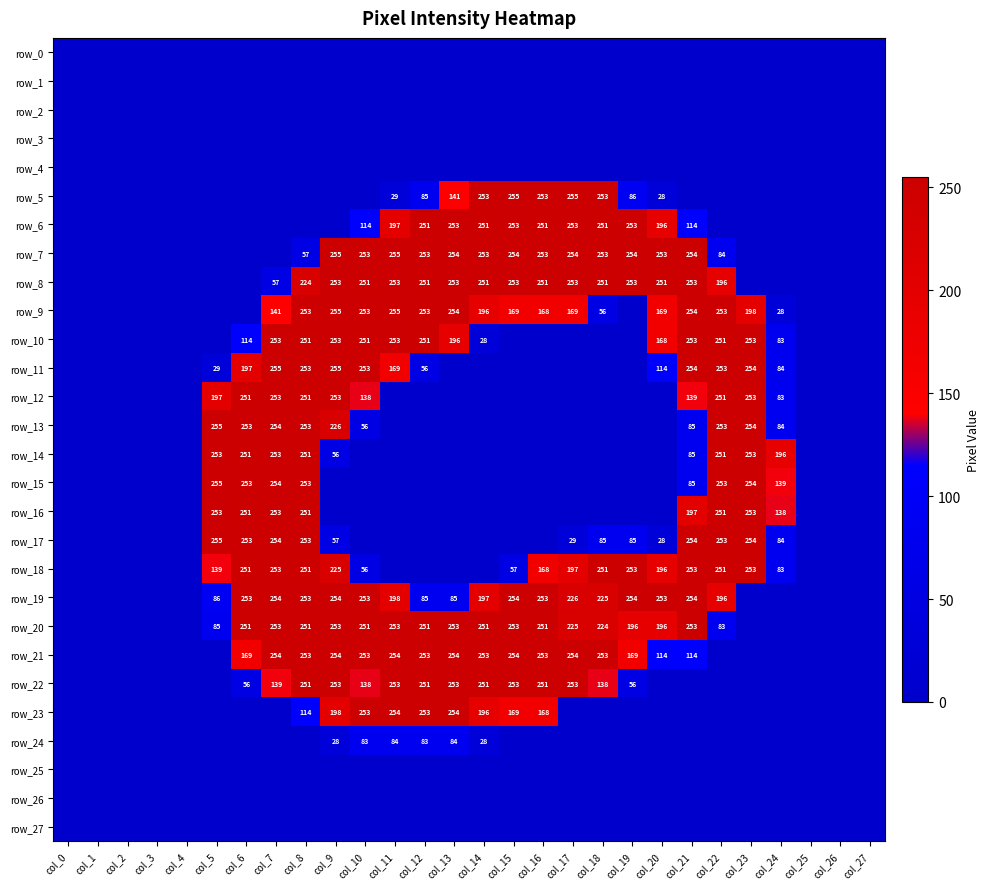

Reading left to right, extract all data points from this chart.

row_0: 0	0	0	0	0	0	0	0	0	0	0	0	0	0	0	0	0	0	0	0	0	0	0	0	0	0	0	0
row_1: 0	0	0	0	0	0	0	0	0	0	0	0	0	0	0	0	0	0	0	0	0	0	0	0	0	0	0	0
row_2: 0	0	0	0	0	0	0	0	0	0	0	0	0	0	0	0	0	0	0	0	0	0	0	0	0	0	0	0
row_3: 0	0	0	0	0	0	0	0	0	0	0	0	0	0	0	0	0	0	0	0	0	0	0	0	0	0	0	0
row_4: 0	0	0	0	0	0	0	0	0	0	0	0	0	0	0	0	0	0	0	0	0	0	0	0	0	0	0	0
row_5: 0	0	0	0	0	0	0	0	0	0	0	29	85	141	253	255	253	255	253	86	28	0	0	0	0	0	0	0
row_6: 0	0	0	0	0	0	0	0	0	0	114	197	251	253	251	253	251	253	251	253	196	114	0	0	0	0	0	0
row_7: 0	0	0	0	0	0	0	0	57	255	253	255	253	254	253	254	253	254	253	254	253	254	84	0	0	0	0	0
row_8: 0	0	0	0	0	0	0	57	224	253	251	253	251	253	251	253	251	253	251	253	251	253	196	0	0	0	0	0
row_9: 0	0	0	0	0	0	0	141	253	255	253	255	253	254	196	169	168	169	56	0	169	254	253	198	28	0	0	0
row_10: 0	0	0	0	0	0	114	253	251	253	251	253	251	196	28	0	0	0	0	0	168	253	251	253	83	0	0	0
row_11: 0	0	0	0	0	29	197	255	253	255	253	169	56	0	0	0	0	0	0	0	114	254	253	254	84	0	0	0
row_12: 0	0	0	0	0	197	251	253	251	253	138	0	0	0	0	0	0	0	0	0	0	139	251	253	83	0	0	0
row_13: 0	0	0	0	0	255	253	254	253	226	56	0	0	0	0	0	0	0	0	0	0	85	253	254	84	0	0	0
row_14: 0	0	0	0	0	253	251	253	251	56	0	0	0	0	0	0	0	0	0	0	0	85	251	253	196	0	0	0
row_15: 0	0	0	0	0	255	253	254	253	0	0	0	0	0	0	0	0	0	0	0	0	85	253	254	139	0	0	0
row_16: 0	0	0	0	0	253	251	253	251	0	0	0	0	0	0	0	0	0	0	0	0	197	251	253	138	0	0	0
row_17: 0	0	0	0	0	255	253	254	253	57	0	0	0	0	0	0	0	29	85	85	28	254	253	254	84	0	0	0
row_18: 0	0	0	0	0	139	251	253	251	225	56	0	0	0	0	57	168	197	251	253	196	253	251	253	83	0	0	0
row_19: 0	0	0	0	0	86	253	254	253	254	253	198	85	85	197	254	253	226	225	254	253	254	196	0	0	0	0	0
row_20: 0	0	0	0	0	85	251	253	251	253	251	253	251	253	251	253	251	225	224	196	196	253	83	0	0	0	0	0
row_21: 0	0	0	0	0	0	169	254	253	254	253	254	253	254	253	254	253	254	253	169	114	114	0	0	0	0	0	0
row_22: 0	0	0	0	0	0	56	139	251	253	138	253	251	253	251	253	251	253	138	56	0	0	0	0	0	0	0	0
row_23: 0	0	0	0	0	0	0	0	114	198	253	254	253	254	196	169	168	0	0	0	0	0	0	0	0	0	0	0
row_24: 0	0	0	0	0	0	0	0	0	28	83	84	83	84	28	0	0	0	0	0	0	0	0	0	0	0	0	0
row_25: 0	0	0	0	0	0	0	0	0	0	0	0	0	0	0	0	0	0	0	0	0	0	0	0	0	0	0	0
row_26: 0	0	0	0	0	0	0	0	0	0	0	0	0	0	0	0	0	0	0	0	0	0	0	0	0	0	0	0
row_27: 0	0	0	0	0	0	0	0	0	0	0	0	0	0	0	0	0	0	0	0	0	0	0	0	0	0	0	0